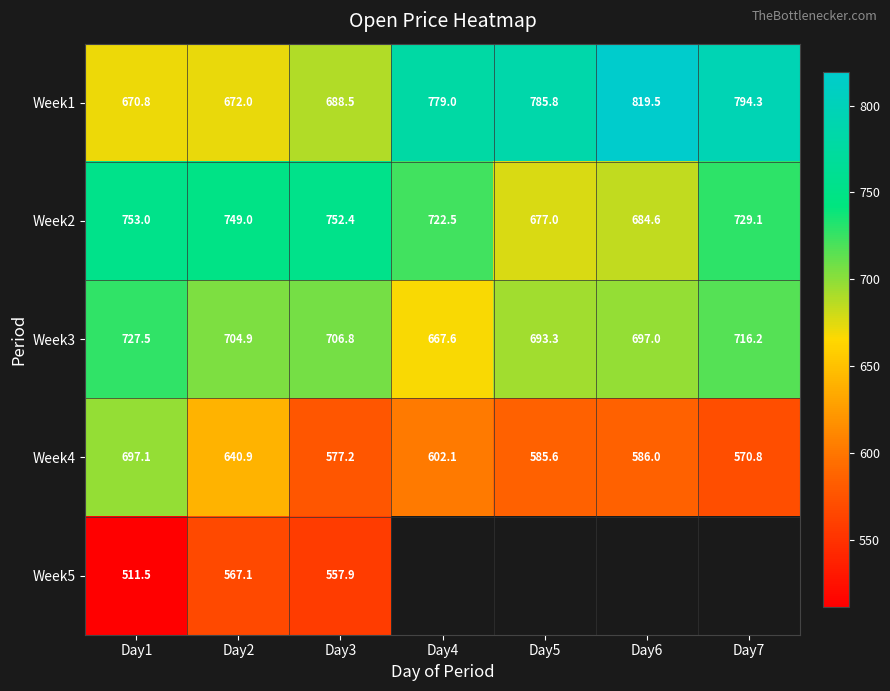

Is the value of Week2 at Day4 greater than the value of Week3 at Day2?

Yes